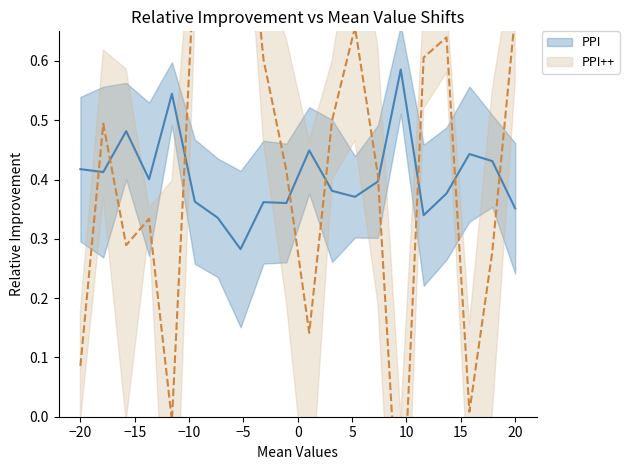

What is the value of the PPI++ point at the 4th from the left?

0.3